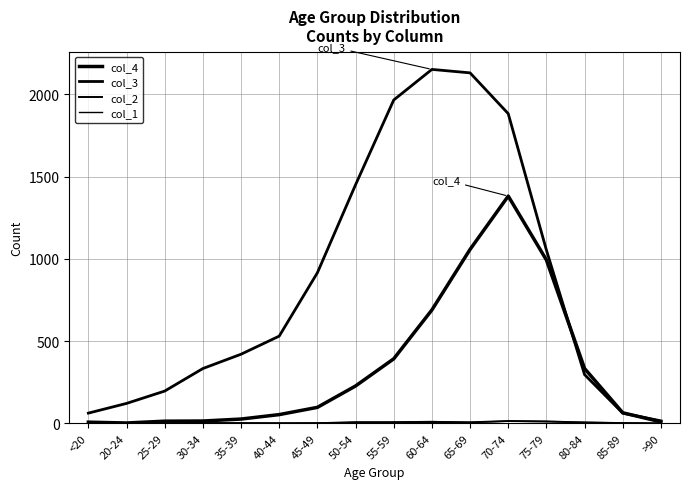

How many lines are shown in the chart?

4